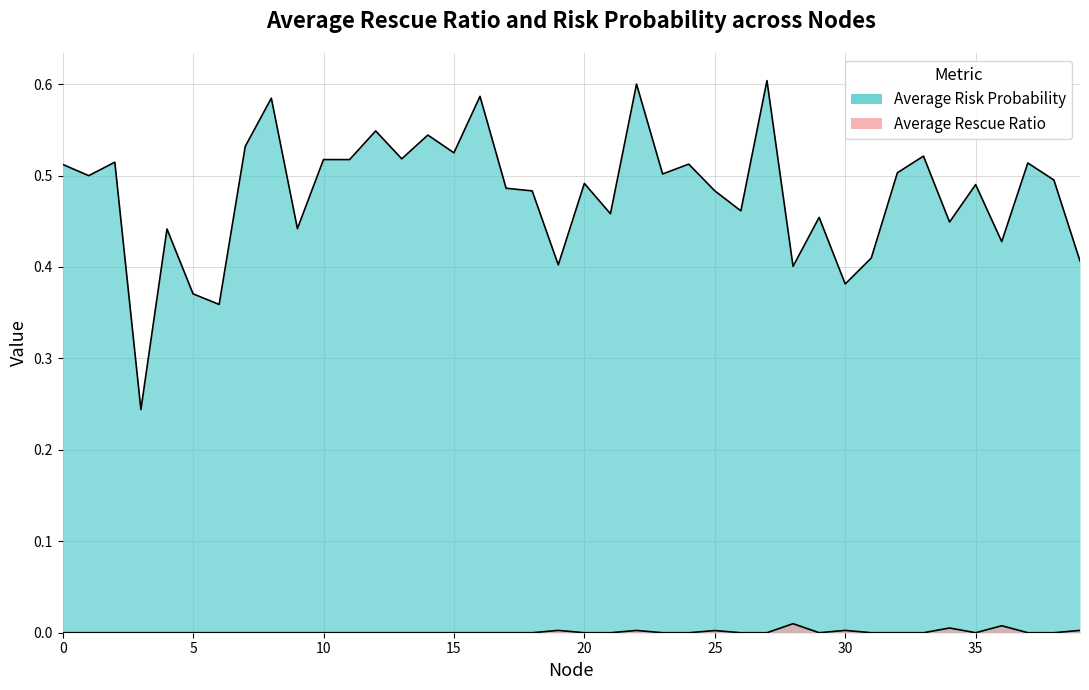

How many interior local peaks does the Average Risk Probability series have?

15